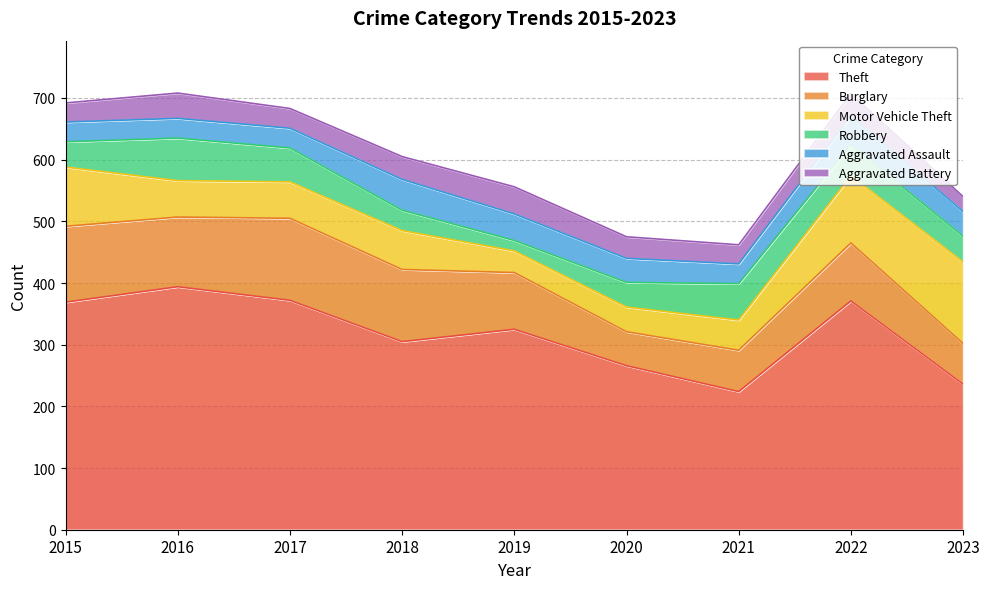

True or false: Burglary and Theft intersect in this chart.

False